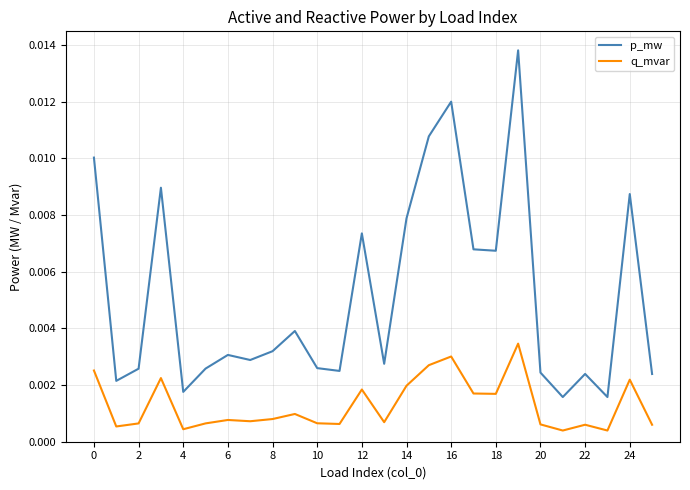

Which series has the largest total across all categories?

p_mw